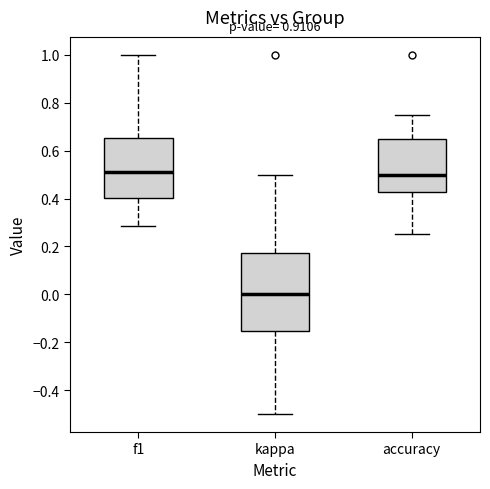

Reading left to right, read every box against the y-axis: the position of its median line, the range the box covers, and the ends of its whiskers. The values are not printed on the chart, so give them approximately, as read against the axis.

f1: median 0.50, box 0.40 to 0.66, whiskers 0.28 to 1.00
kappa: median 0.00, box -0.16 to 0.18, whiskers -0.50 to 0.50
accuracy: median 0.50, box 0.42 to 0.66, whiskers 0.26 to 0.76